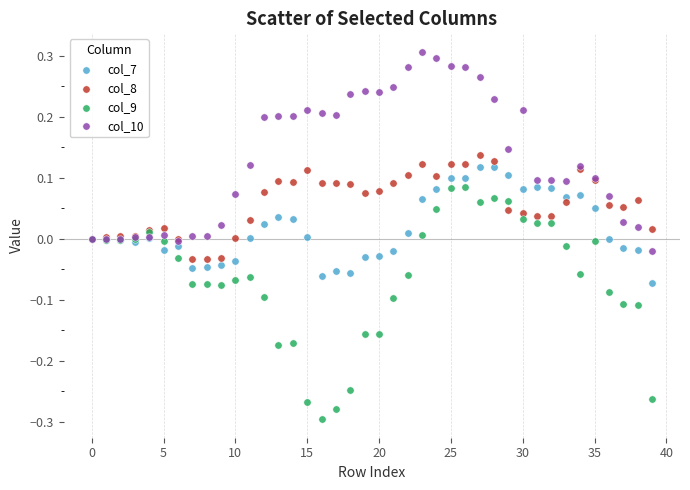

What are all the series names shown in the legend?

col_7, col_8, col_9, col_10